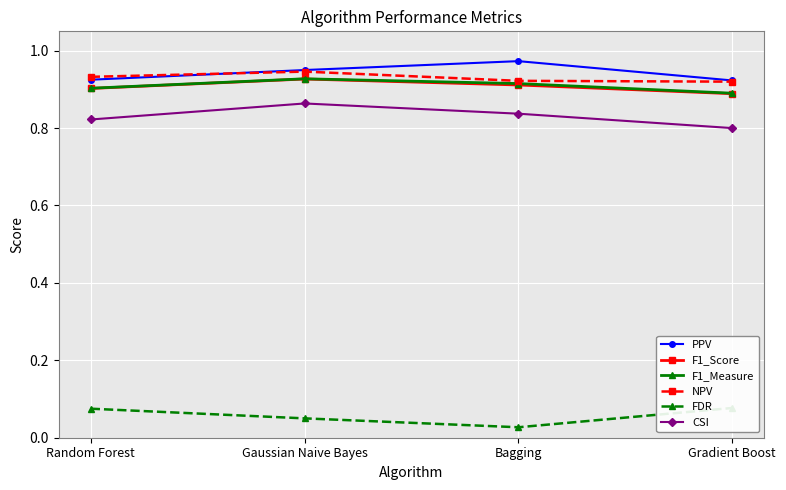

List the labels in order of PPV value, smallest first.

Gradient Boost, Random Forest, Gaussian Naive Bayes, Bagging